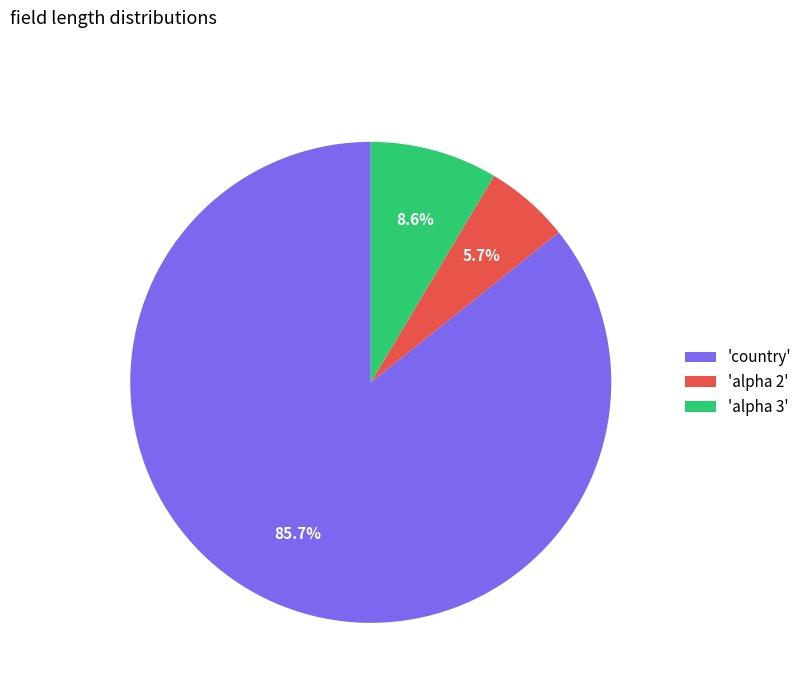

Rank the categories by value from lowest to highest.

'alpha 2', 'alpha 3', 'country'